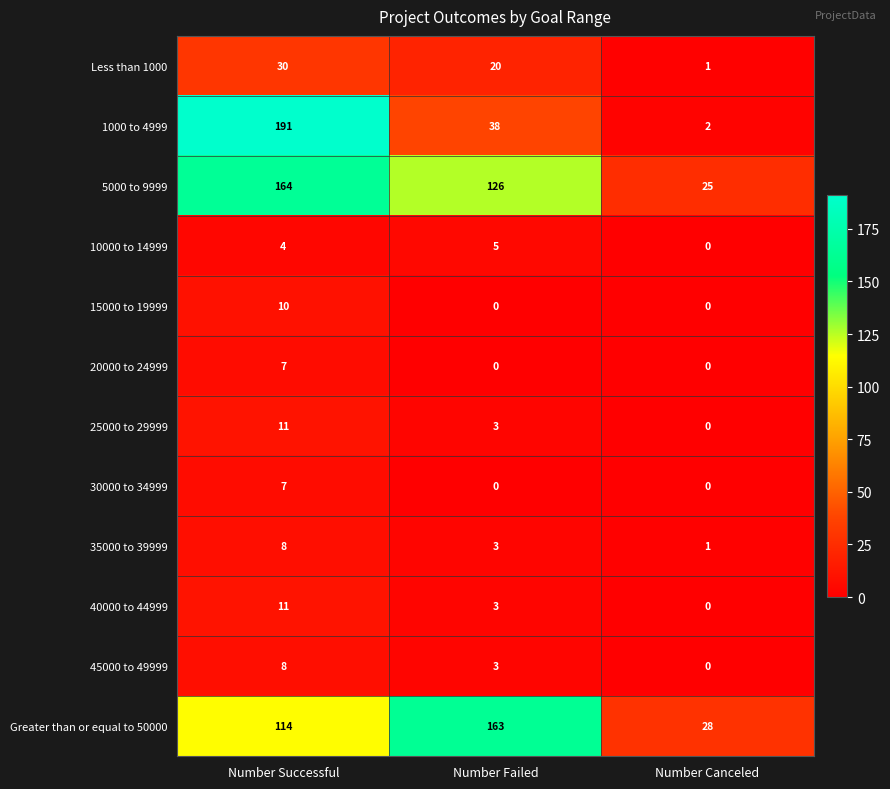

List the labels in order of 35000 to 39999 value, largest first.

Number Successful, Number Failed, Number Canceled